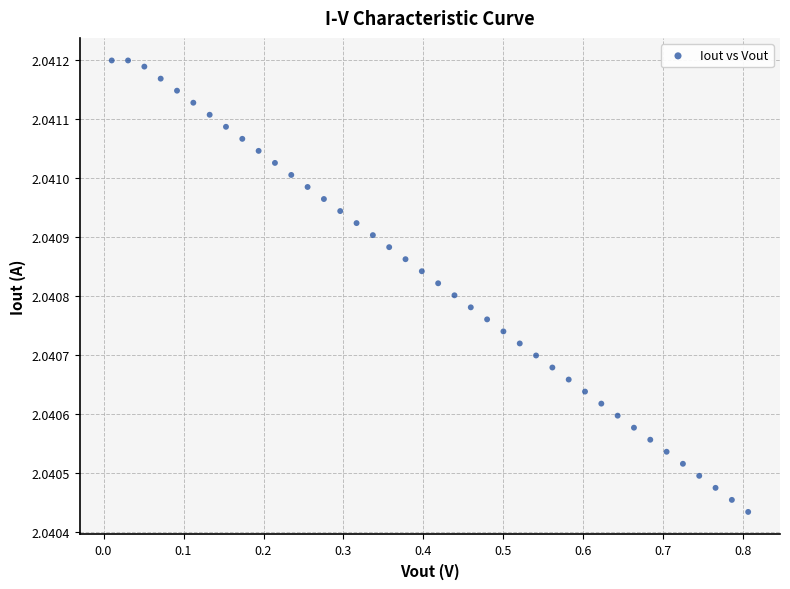

What is the range of X values (max minus min)?

0.8